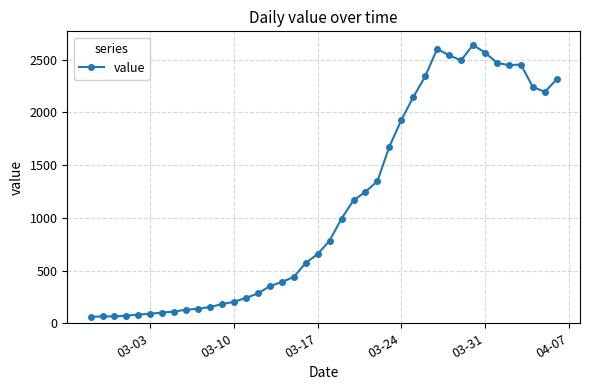

What is the average value?

1124